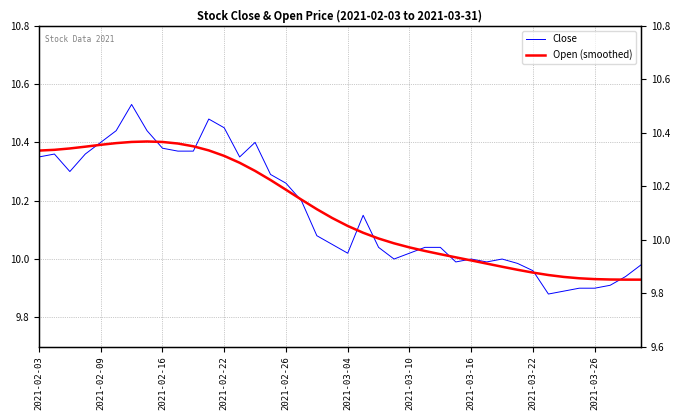

What is the sum of all Close values?

406.5